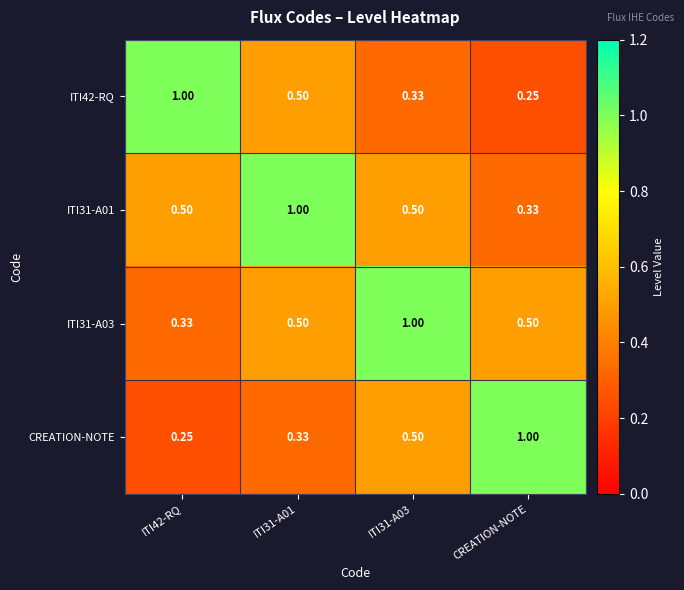

At which label does ITI31-A01 reach its minimum?

CREATION-NOTE